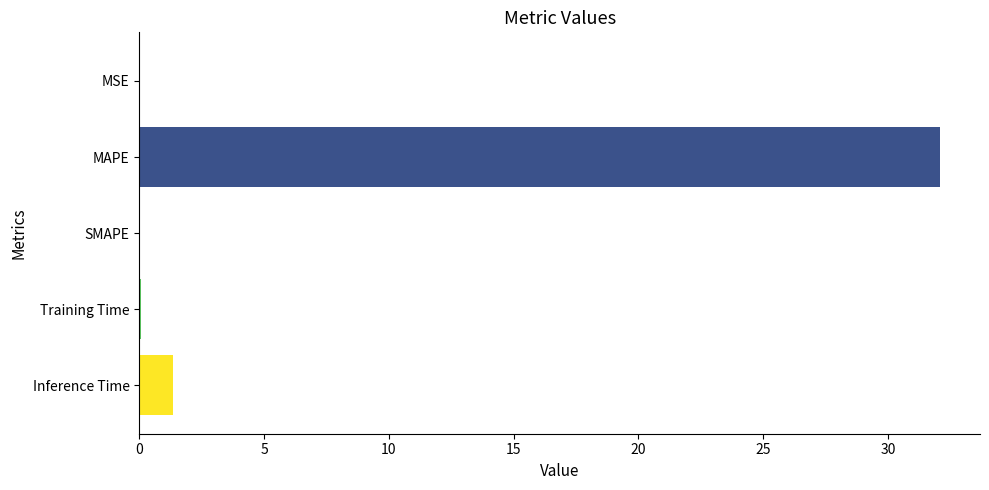

What value does the data have at Inference Time?

1.4